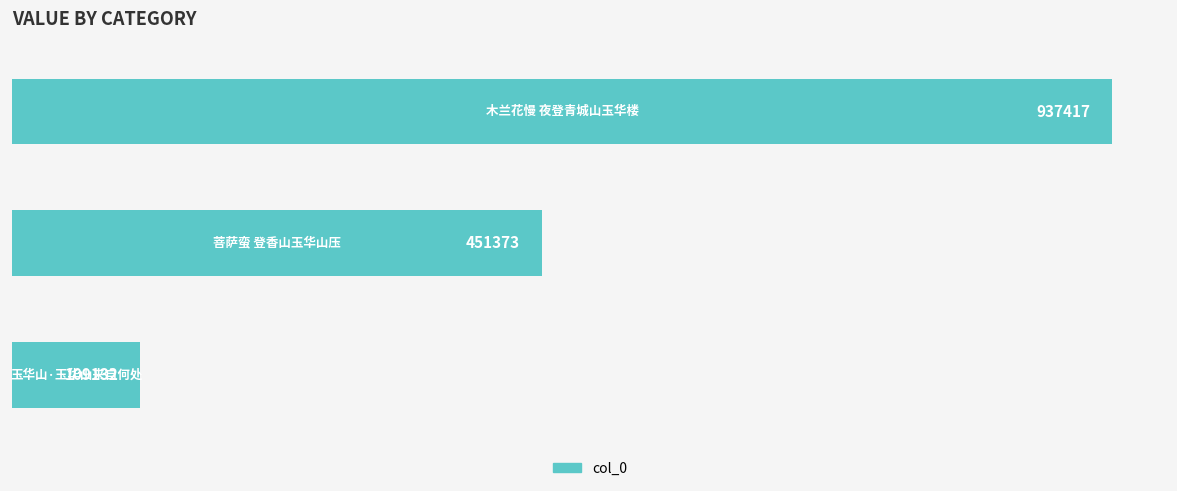

What is the difference between the maximum and minimum values?

828285